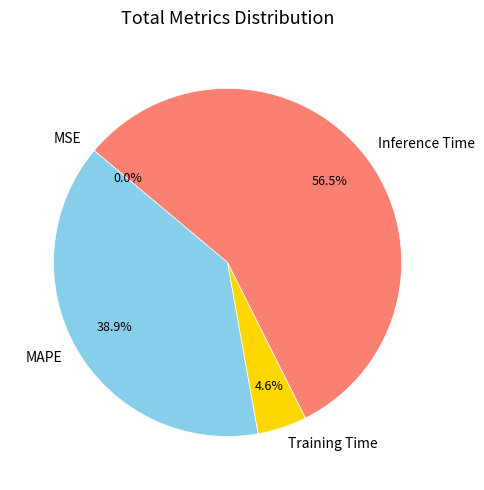

Is there any slice that represents more than half of the pie?

Yes